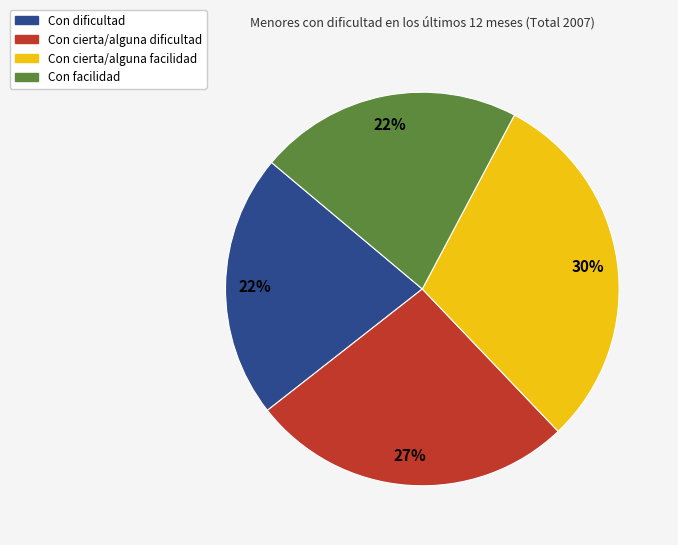

Count the number of slices in the pie.

4